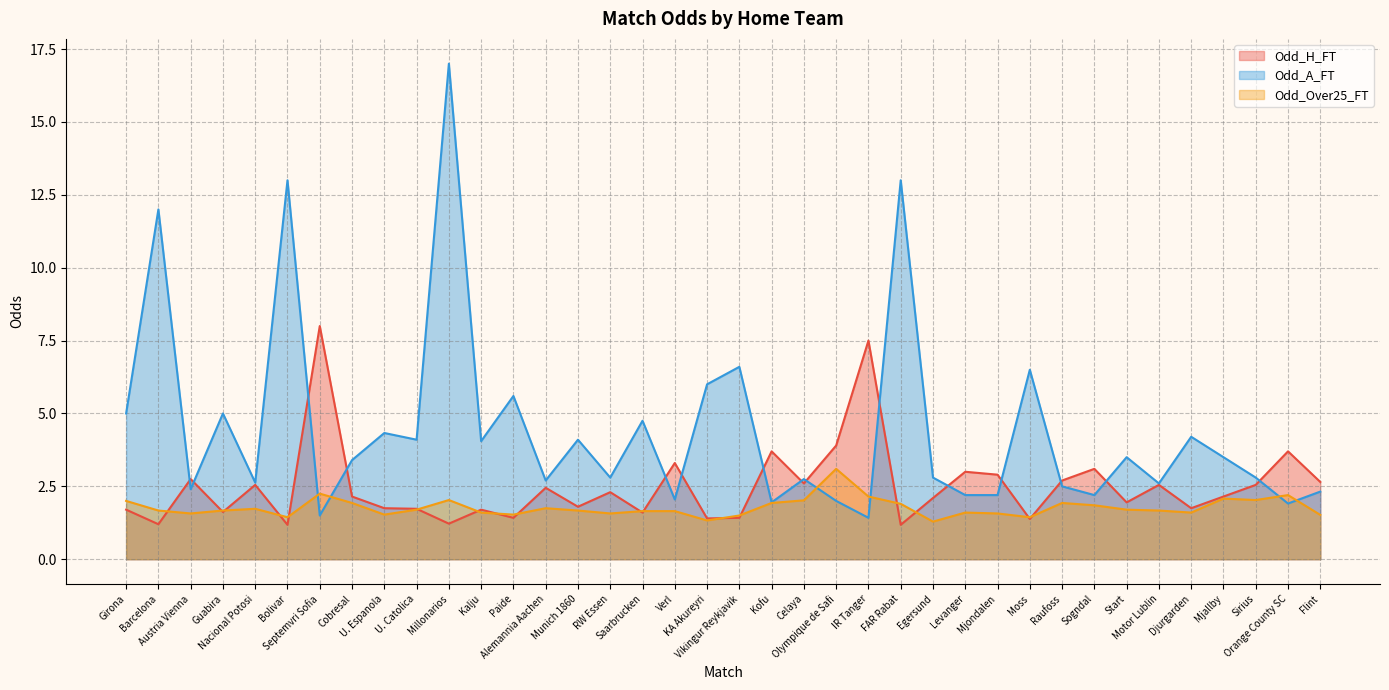

In Odd_H_FT, how many points are lower than both neighbors (excluding endpoints)?

13